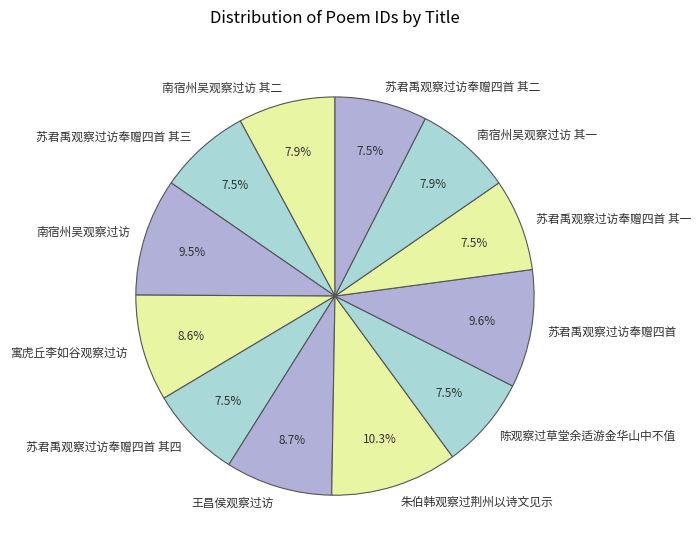

How many slices are in this pie chart?

12